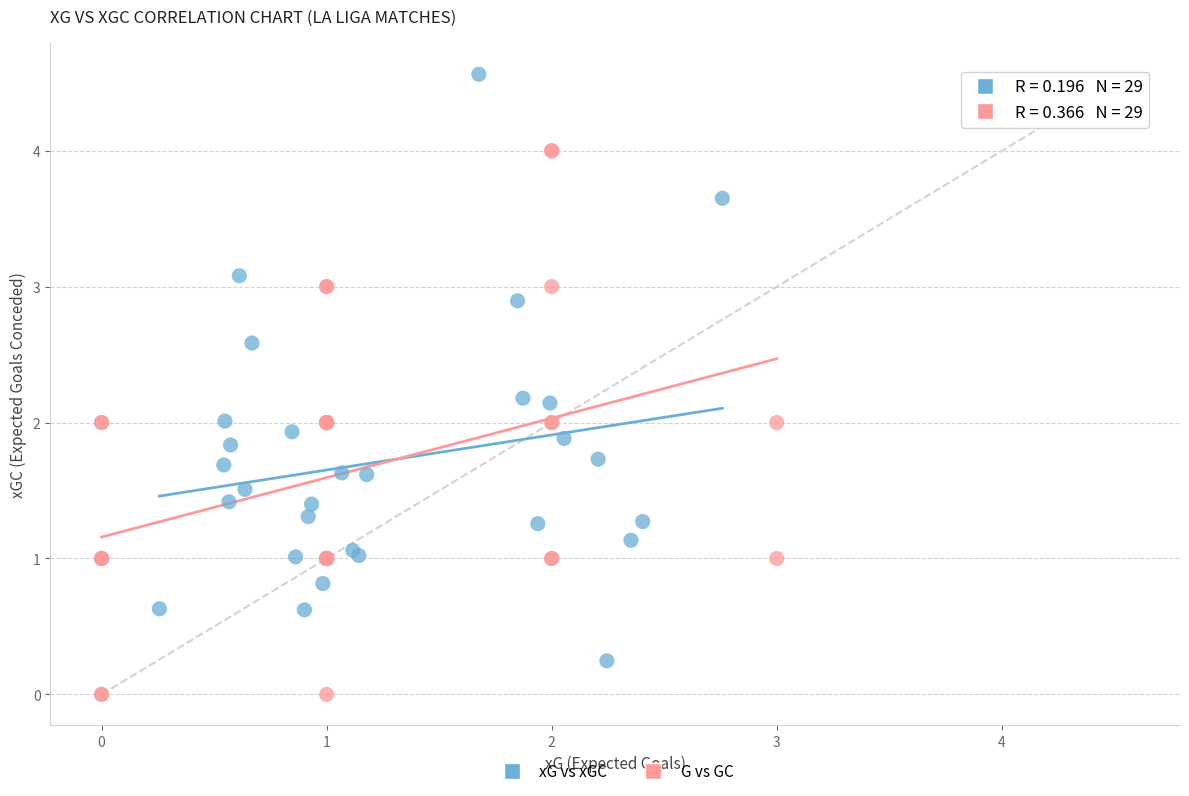

Which series reaches the minimum Y coordinate?

G vs GC